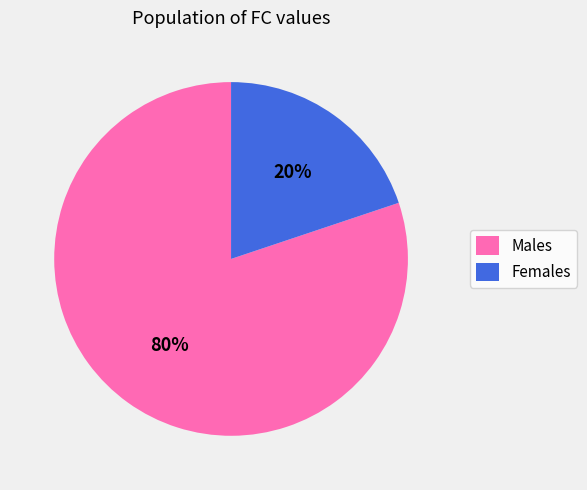

How many segments does this pie chart have?

2